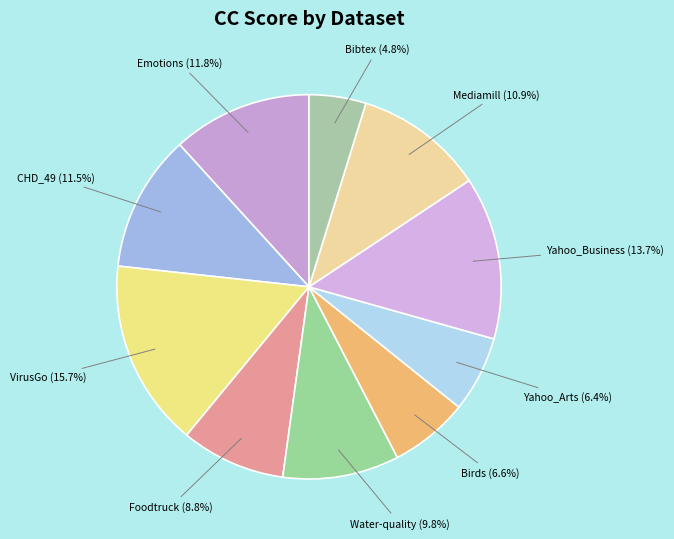

True or false: Foodtruck accounts for 9% of the total.

True